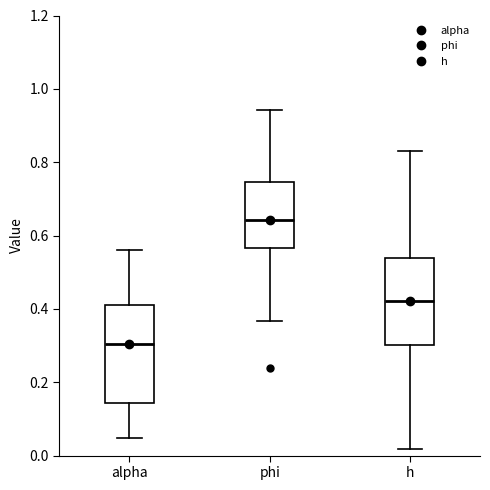

Which box is the tallest, from its lower edge to its upper edge?

alpha